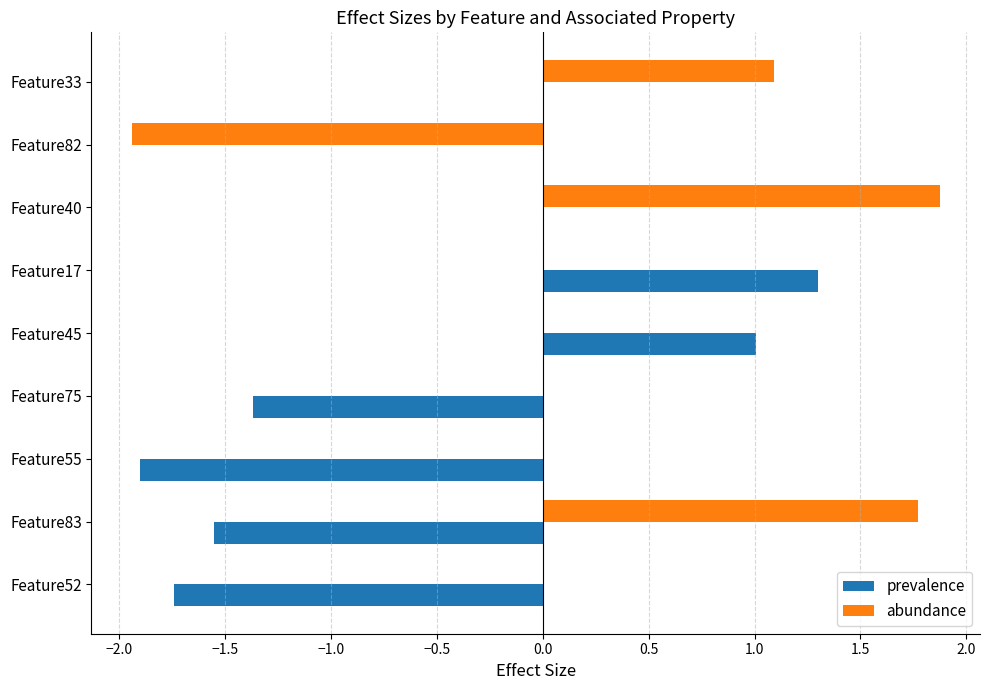

What is the sum of all prevalence values?

-4.3